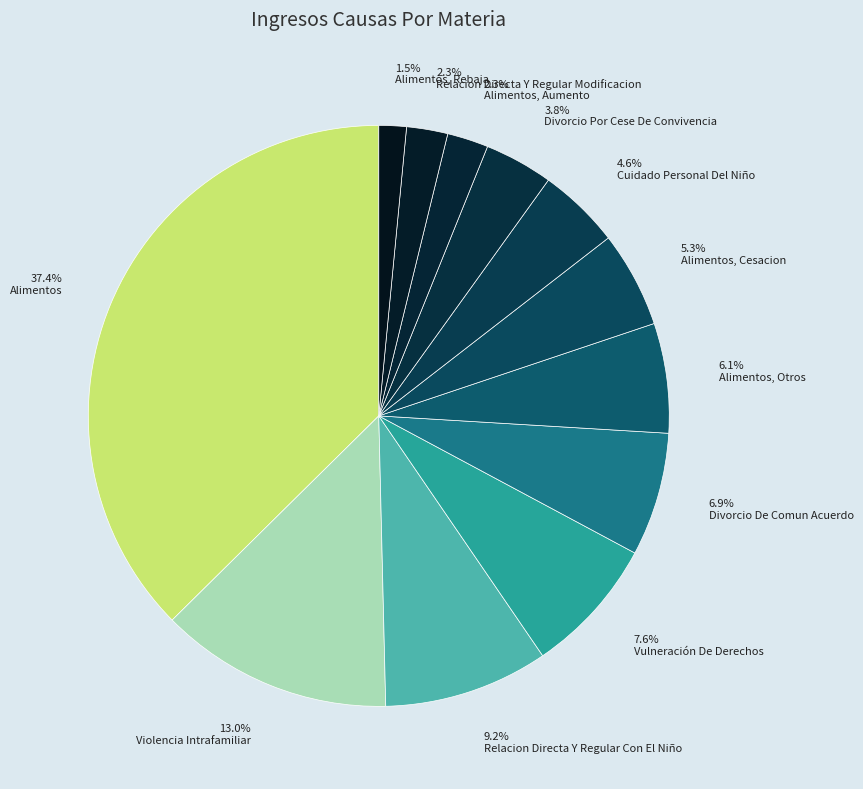

Which category has the biggest portion of the pie?

37.4% Alimentos